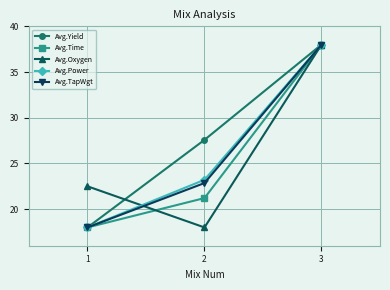

Which category has the highest value across all series?

3